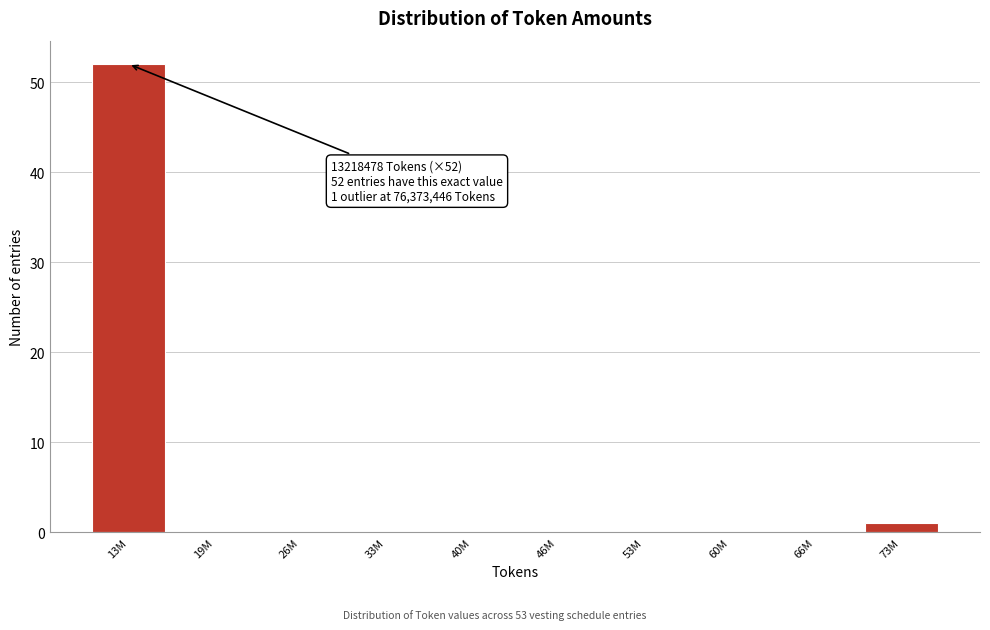

Reading right to left, what are all the values shown in this chart?

73M=1	66M=0	60M=0	53M=0	46M=0	40M=0	33M=0	26M=0	19M=0	13M=52